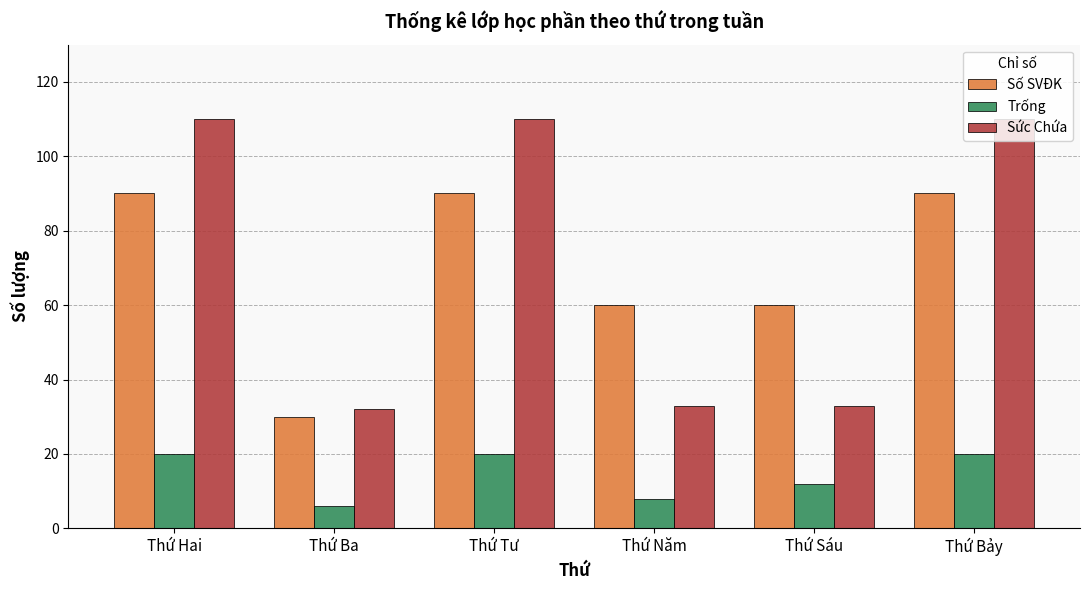

What is the difference between the Sức Chứa values at Thứ Sáu and Thứ Hai?

77